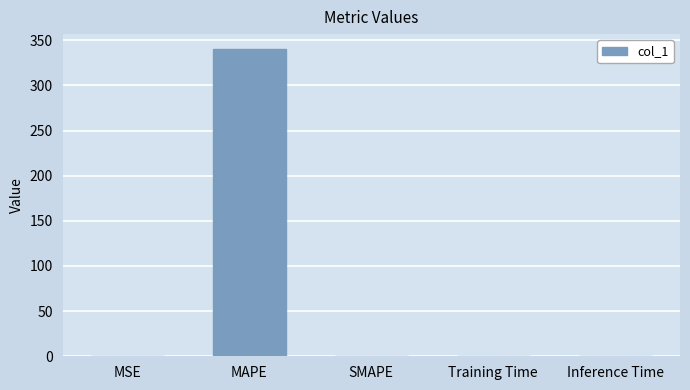

Is it true that the value at Training Time is 0.0?

True